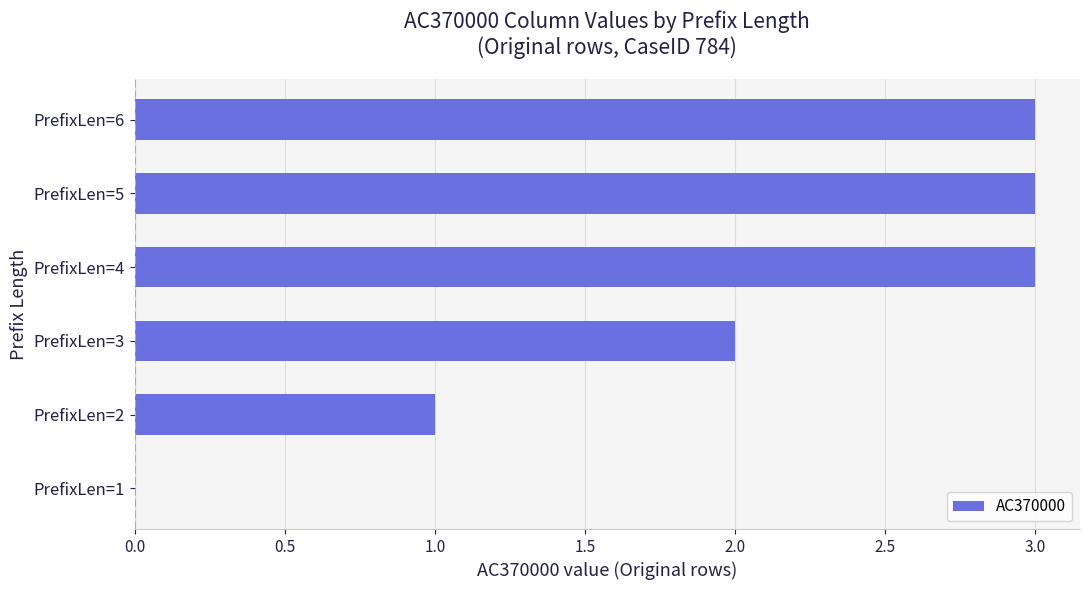

The value at PrefixLen=6 is 3. True or false?

True